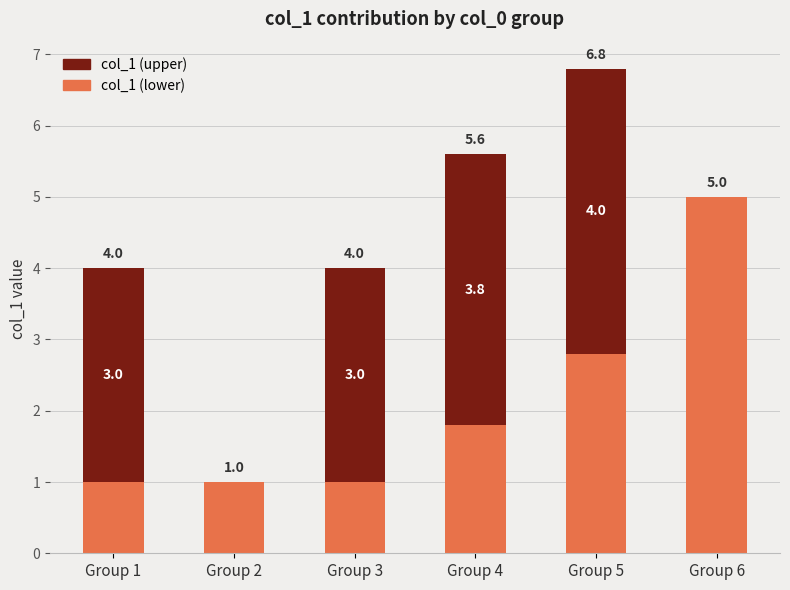

Are the bars grouped side by side (vs. stacked)?

No